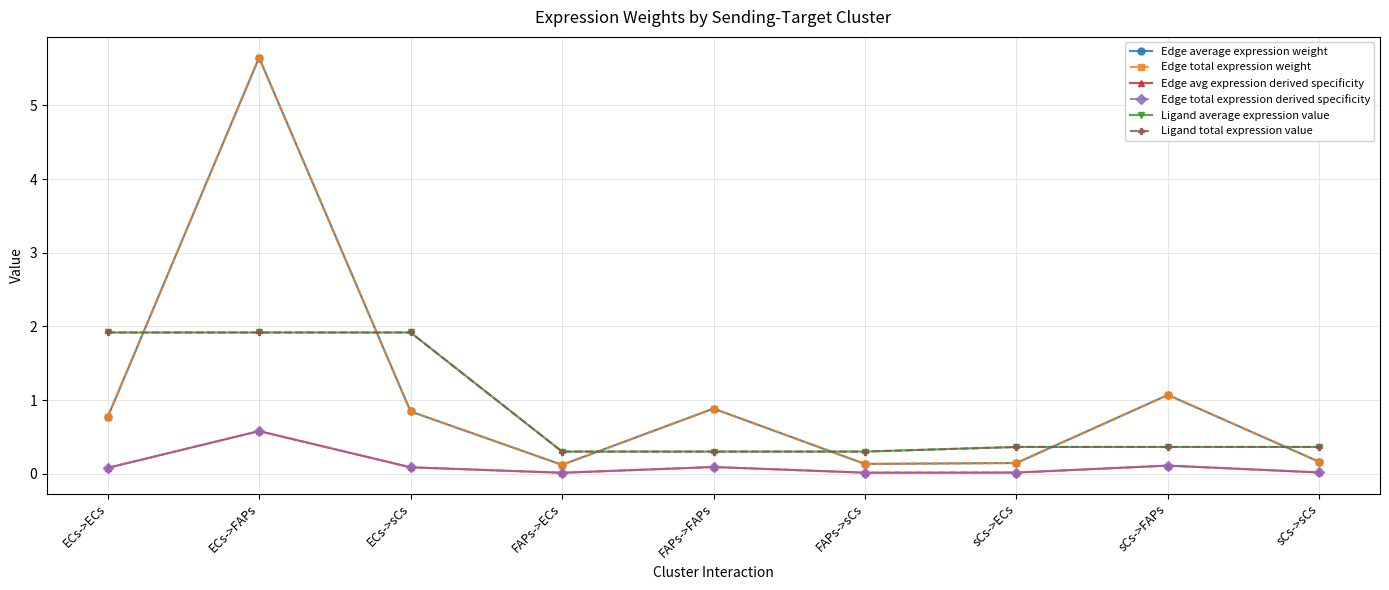

Is this an area chart (filled region under the line)?

No